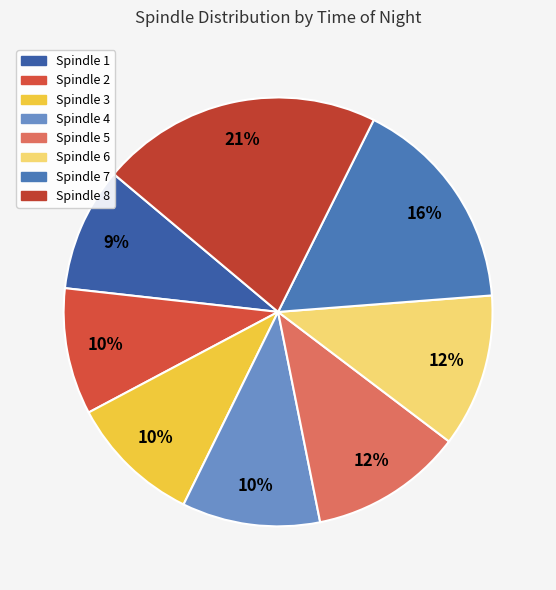

How many segments does this pie chart have?

8